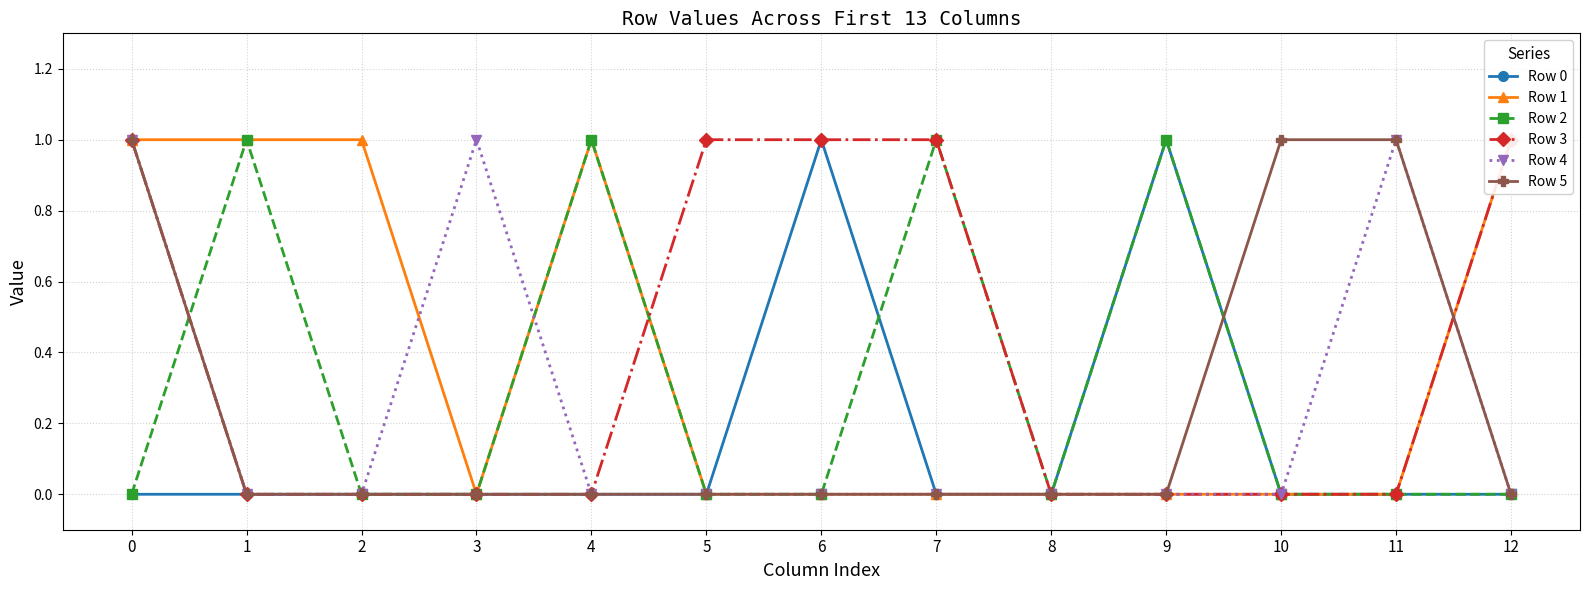

Reading right to left, extract all data points from this chart.

Row 0: 12=0	11=0	10=0	9=1	8=0	7=0	6=1	5=0	4=0	3=0	2=0	1=0	0=0
Row 1: 12=1	11=0	10=0	9=0	8=0	7=0	6=0	5=0	4=1	3=0	2=1	1=1	0=1
Row 2: 12=0	11=0	10=0	9=1	8=0	7=1	6=0	5=0	4=1	3=0	2=0	1=1	0=0
Row 3: 12=1	11=0	10=0	9=0	8=0	7=1	6=1	5=1	4=0	3=0	2=0	1=0	0=1
Row 4: 12=0	11=1	10=0	9=0	8=0	7=0	6=0	5=0	4=0	3=1	2=0	1=0	0=1
Row 5: 12=0	11=1	10=1	9=0	8=0	7=0	6=0	5=0	4=0	3=0	2=0	1=0	0=1